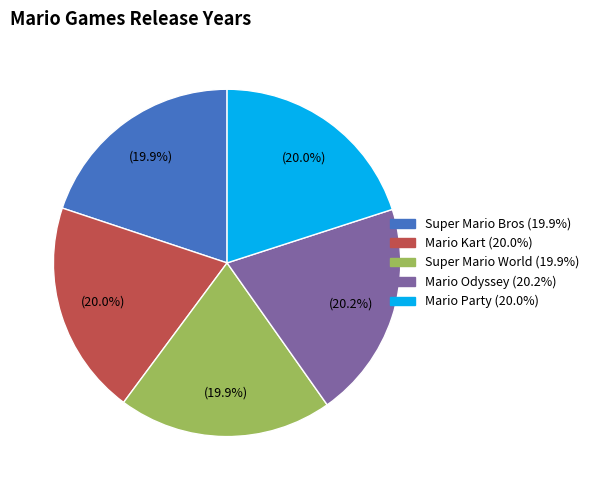

Approximately how many times larger is the value at Mario Odyssey compared to Mario Party?

1.0